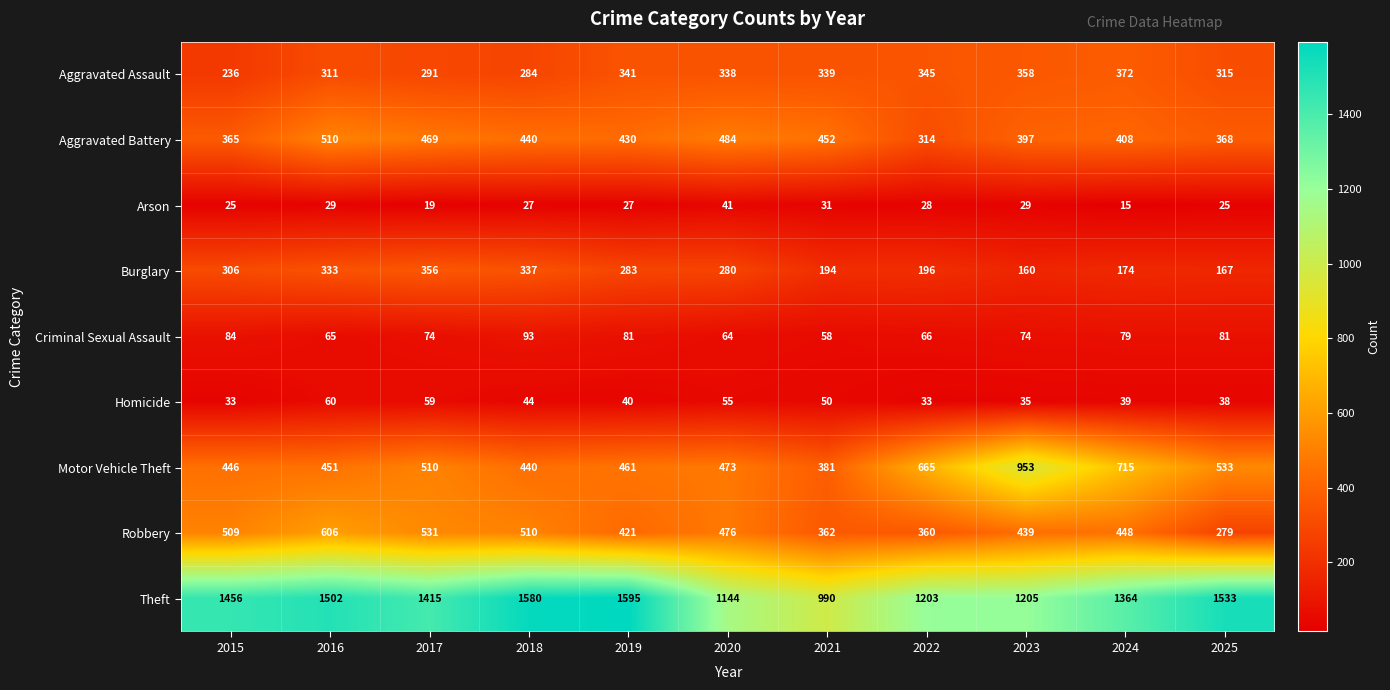

Between 2021 and 2025, which series saw the biggest shift?

Theft